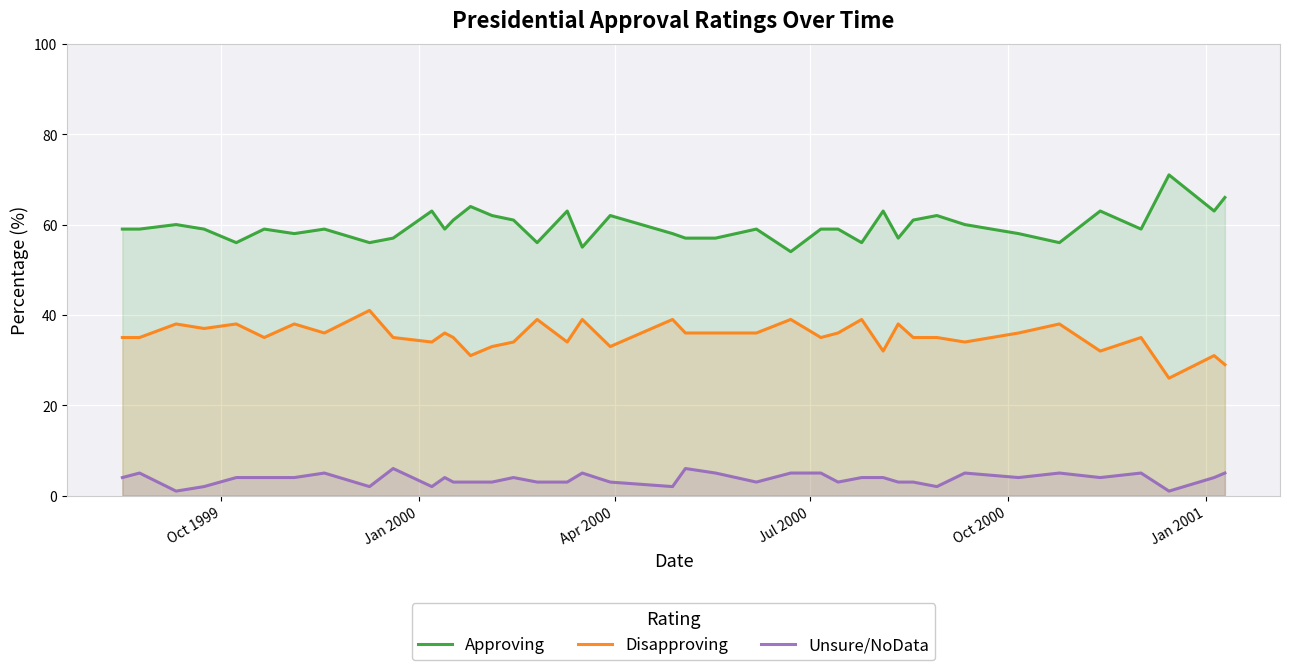

Which series has the largest total across all categories?

Approving